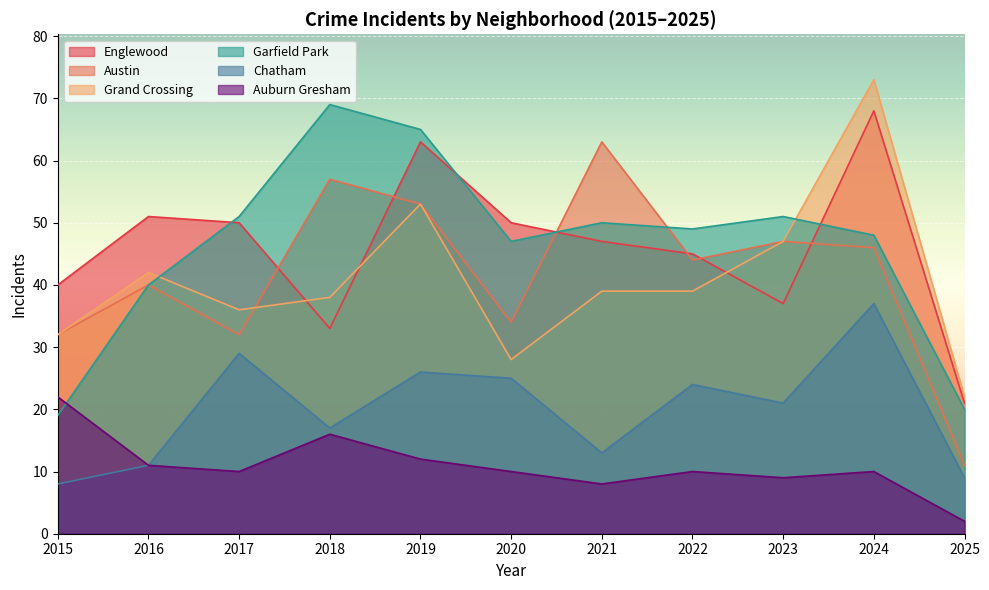

Reading right to left, what are all the values shown in this chart?

Englewood: 21	68	37	45	47	50	63	33	50	51	40
Austin: 11	46	47	44	63	34	53	57	32	40	32
Grand Crossing: 22	73	47	39	39	28	53	38	36	42	32
Garfield Park: 20	48	51	49	50	47	65	69	51	40	19
Chatham: 9	37	21	24	13	25	26	17	29	11	8
Auburn Gresham: 2	10	9	10	8	10	12	16	10	11	22